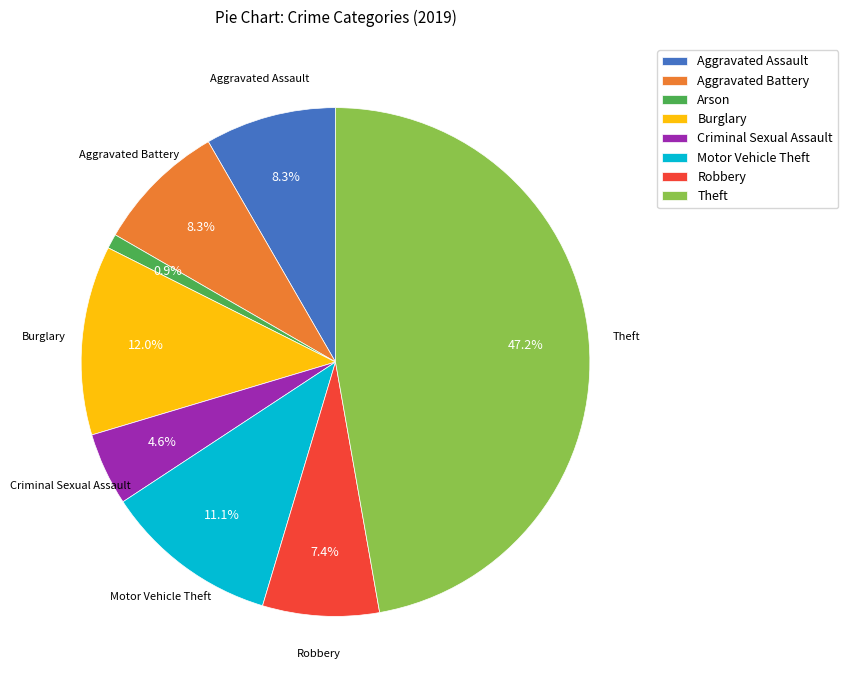

True or false: Burglary accounts for 12% of the total.

True